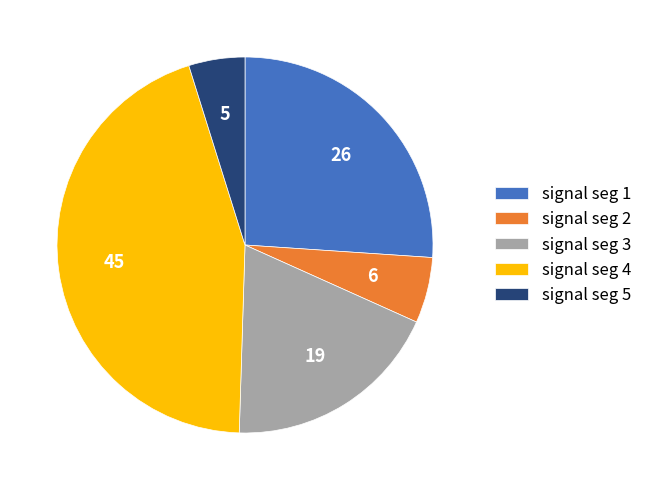

Which slice is the largest?

signal seg 4